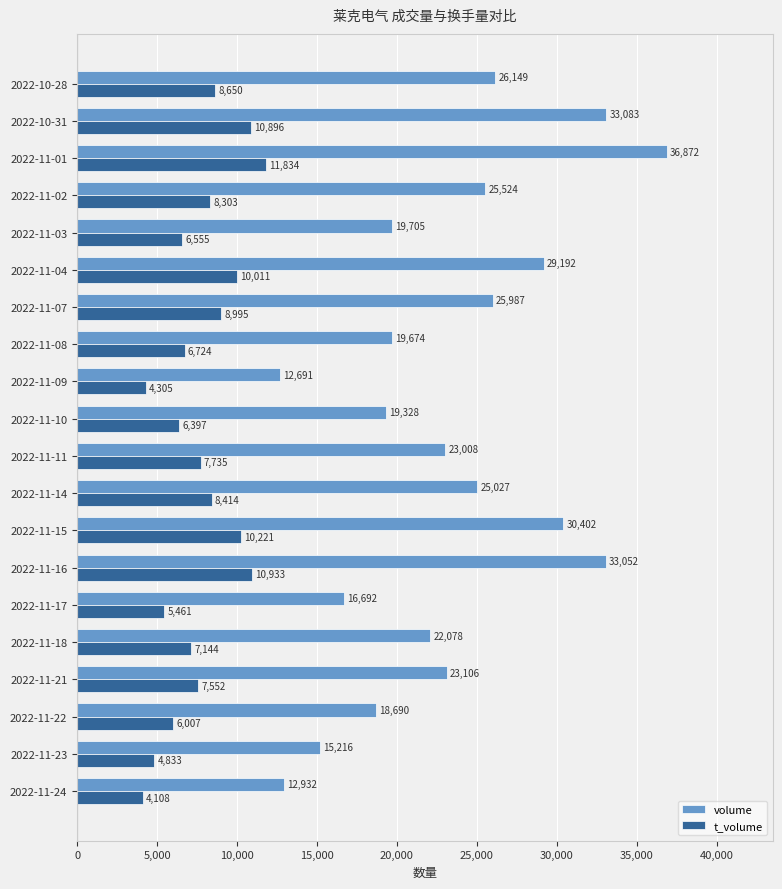

Where is volume nearest to the value 24781?

2022-11-14